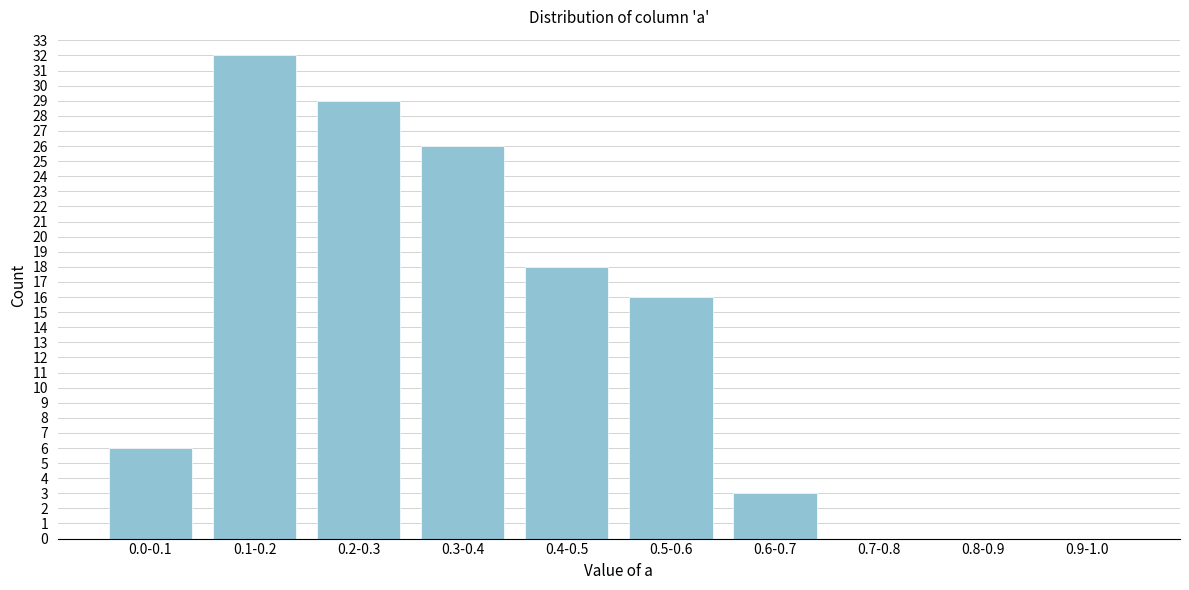

Reading right to left, extract all data points from this chart.

0.9-1.0=0	0.8-0.9=0	0.7-0.8=0	0.6-0.7=3	0.5-0.6=16	0.4-0.5=18	0.3-0.4=26	0.2-0.3=29	0.1-0.2=32	0.0-0.1=6